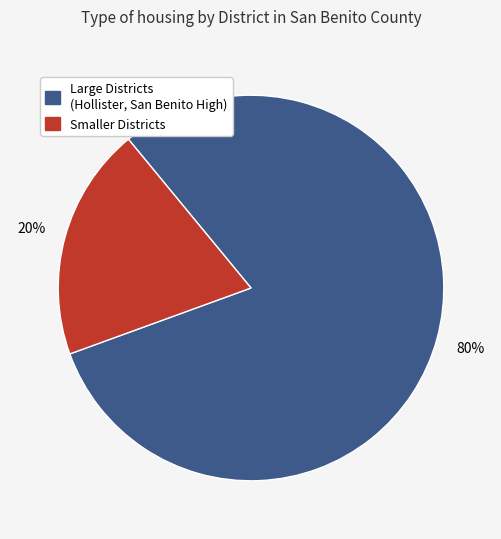

How many slices are in this pie chart?

2